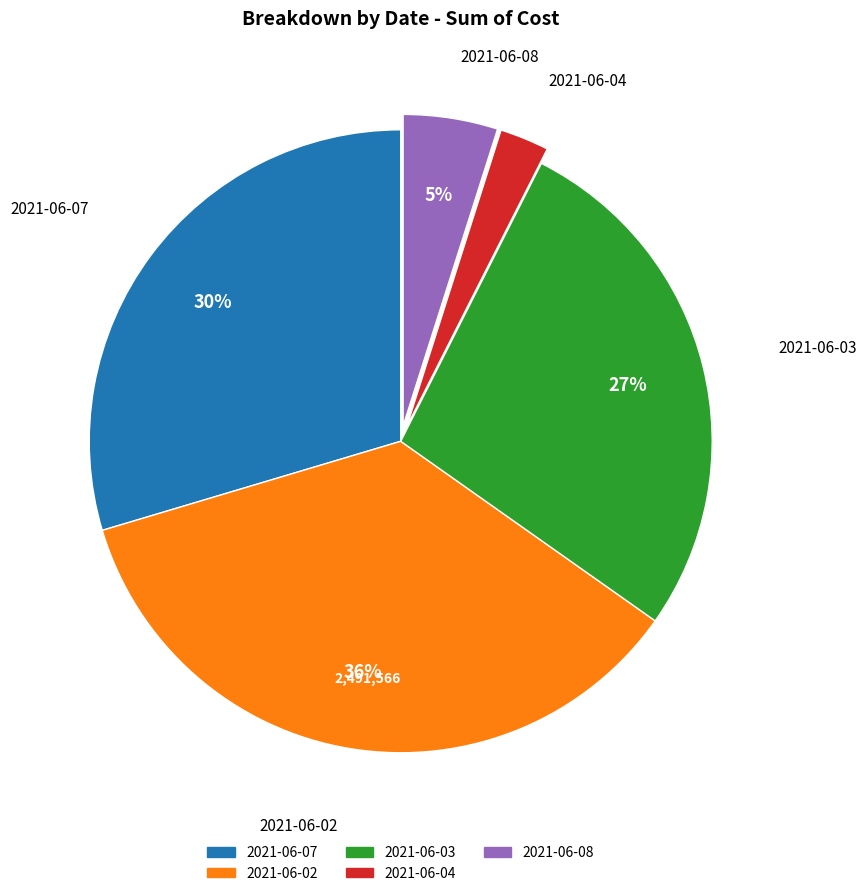

Which slice is the smallest?

2021-06-04